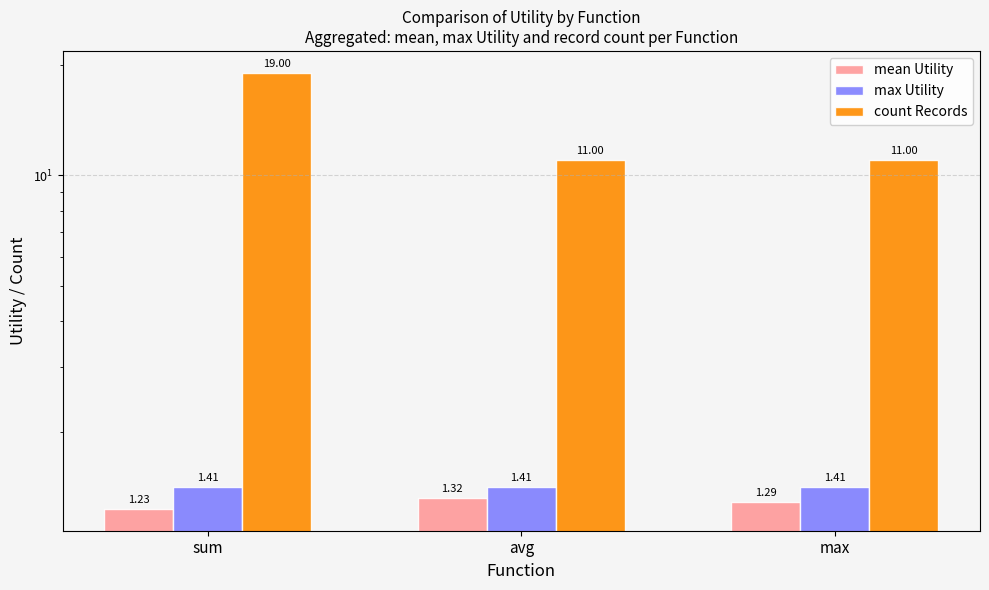

What are all the series names shown in the legend?

mean Utility, max Utility, count Records